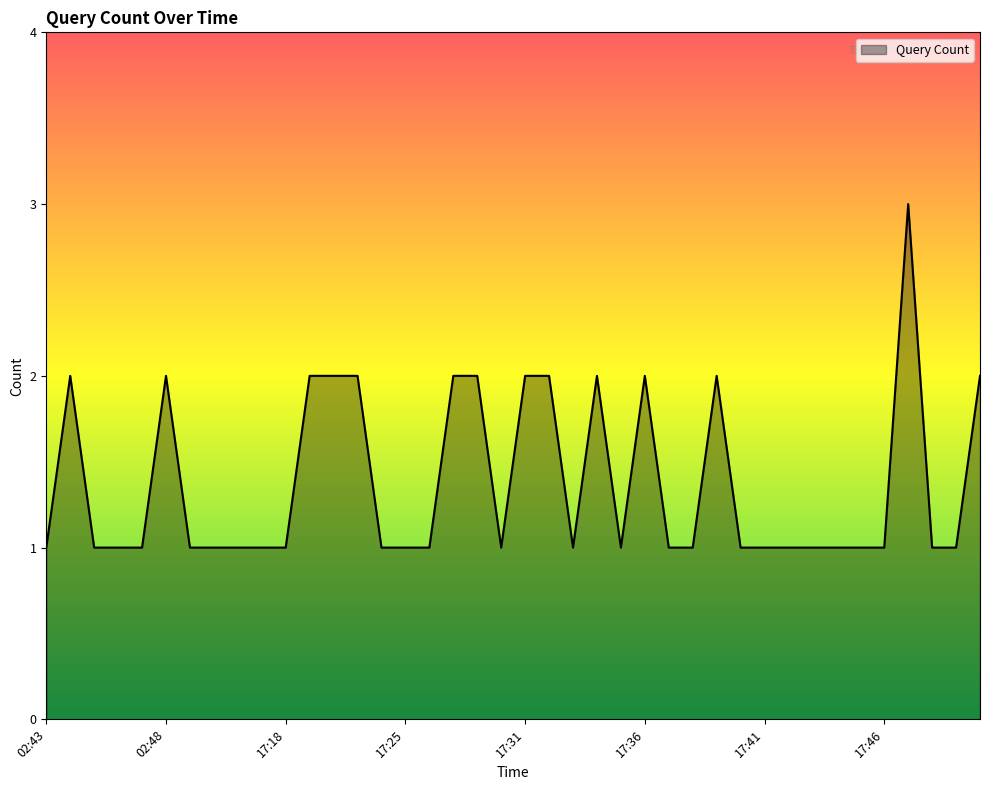

What is the maximum value shown in the chart?

3